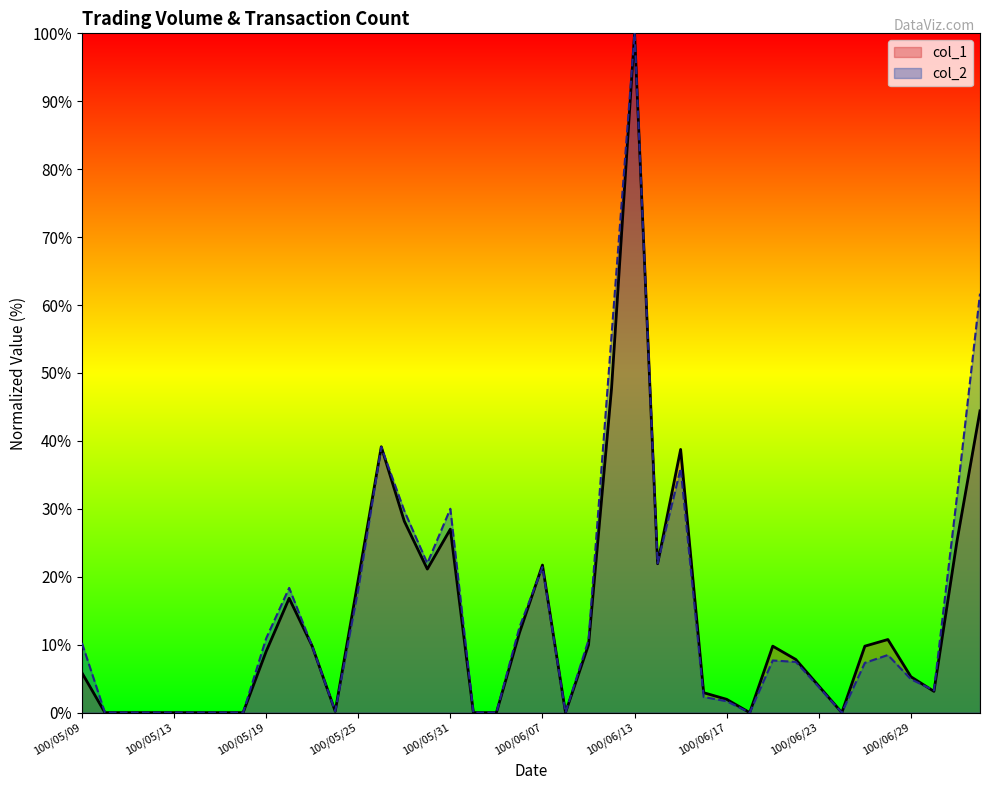

Rank the series by their average value, from lowest to highest.

col_1, col_2